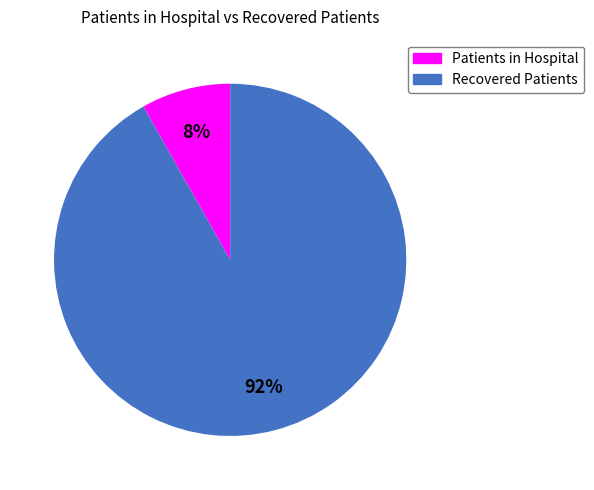

Which has a higher value, Recovered Patients or Patients in Hospital?

Recovered Patients